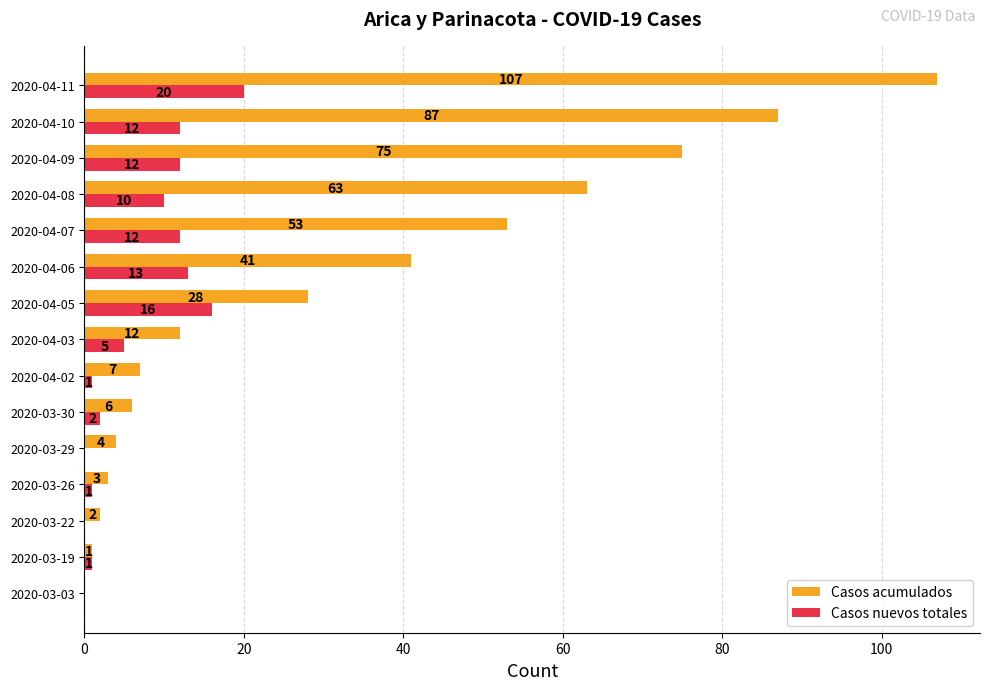

Is the value of Casos nuevos totales at 2020-04-10 greater than the value of Casos acumulados at 2020-04-08?

No